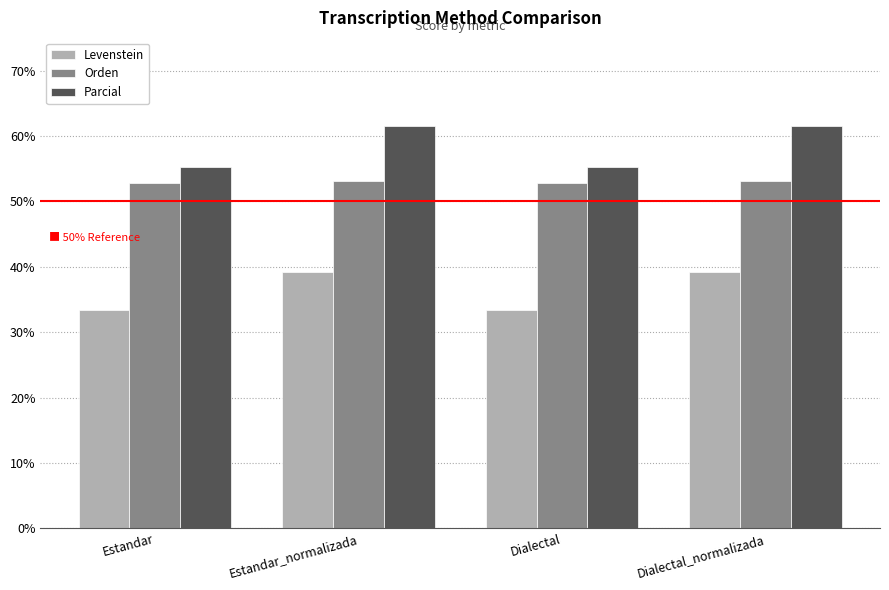

At Estandar, list the series in order from largest to smallest.

Parcial, Orden, Levenstein